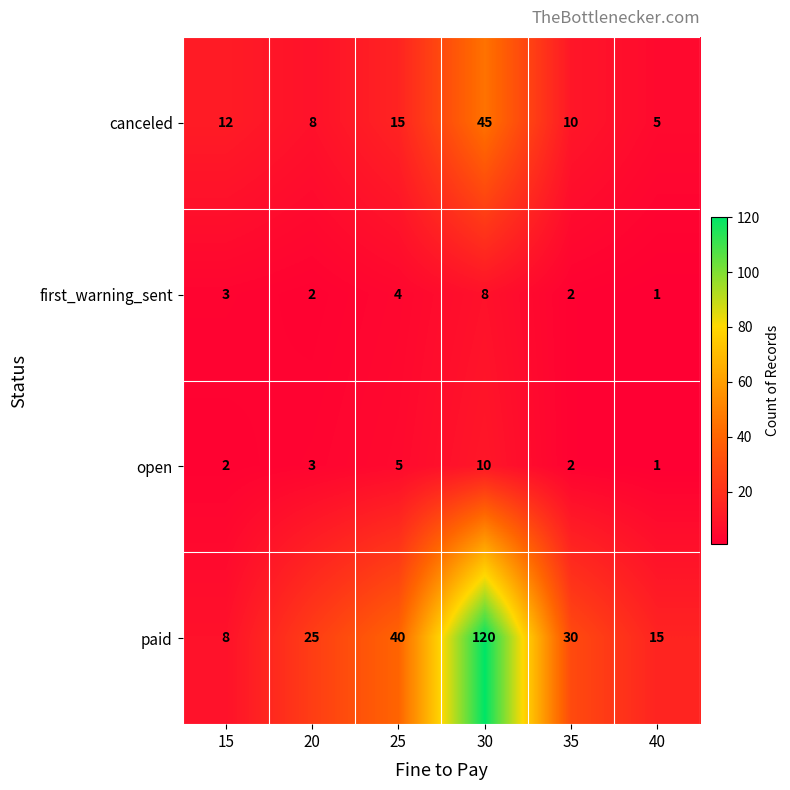

Which category has the highest value across all series?

30